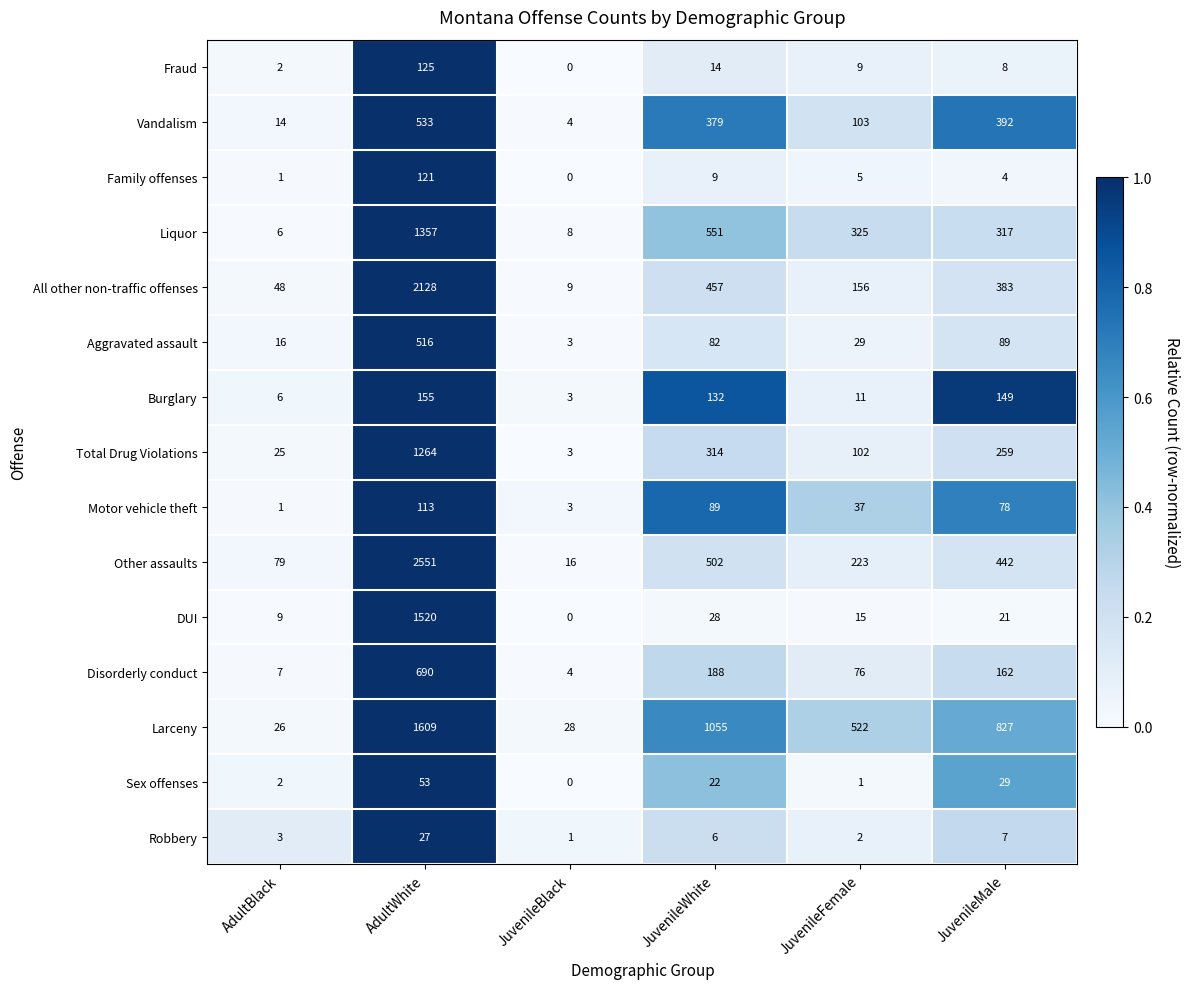

What is the spread (max minus min) of values at JuvenileFemale?

521